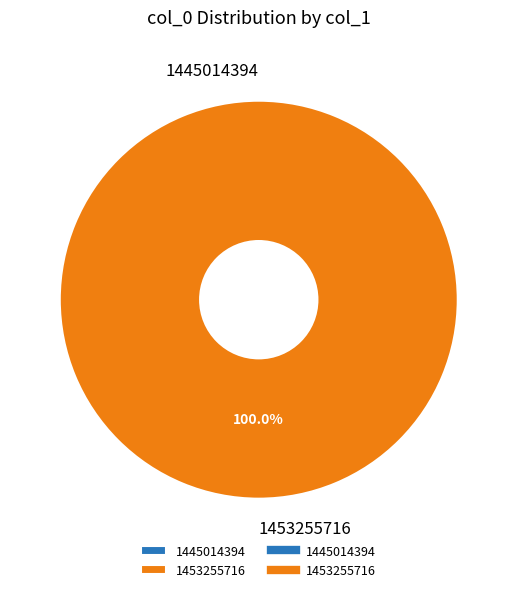

What is the smallest slice in the pie chart?

1445014394